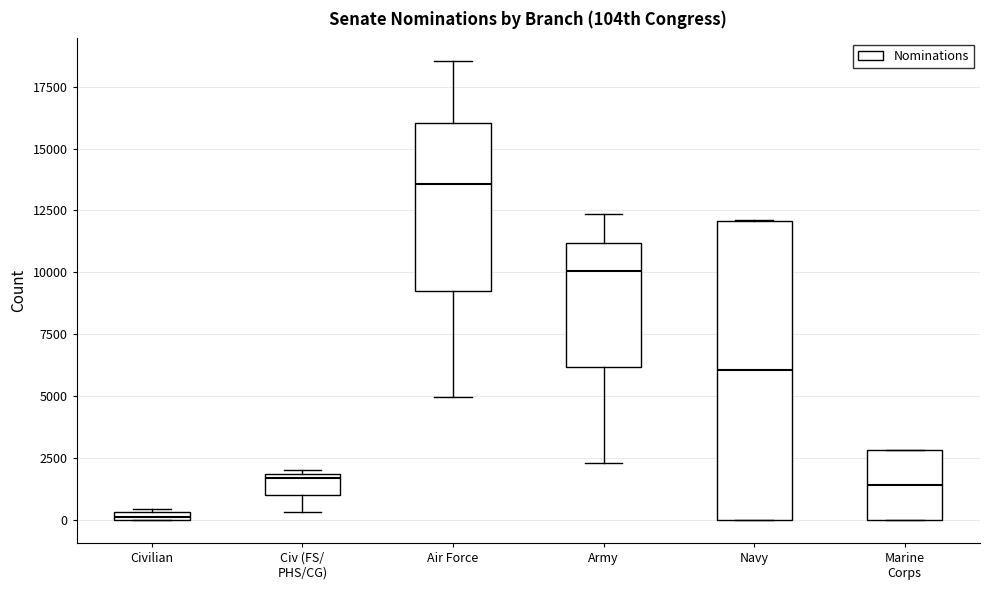

Where is the upper edge of the box for Navy on the y-axis? The values are not printed on the chart, so give them approximately, as read against the axis.

12000